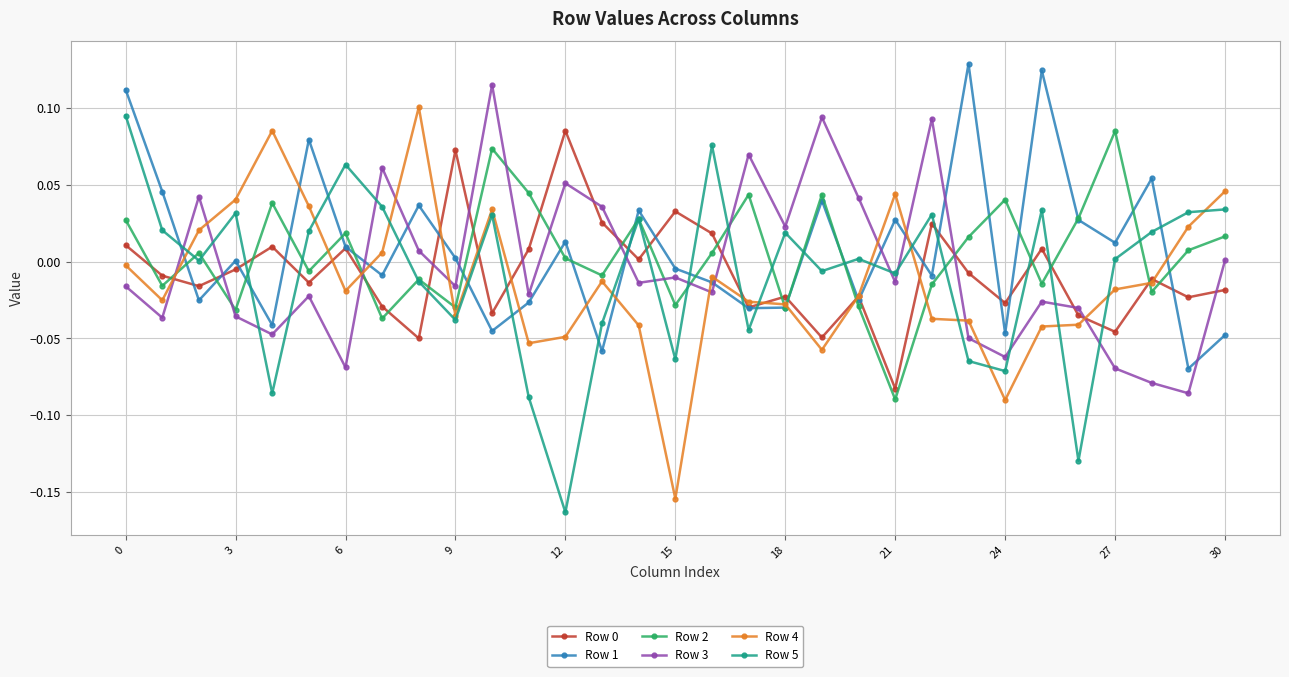

True or false: Row 4 has more than 1 points higher than both neighbors.

True